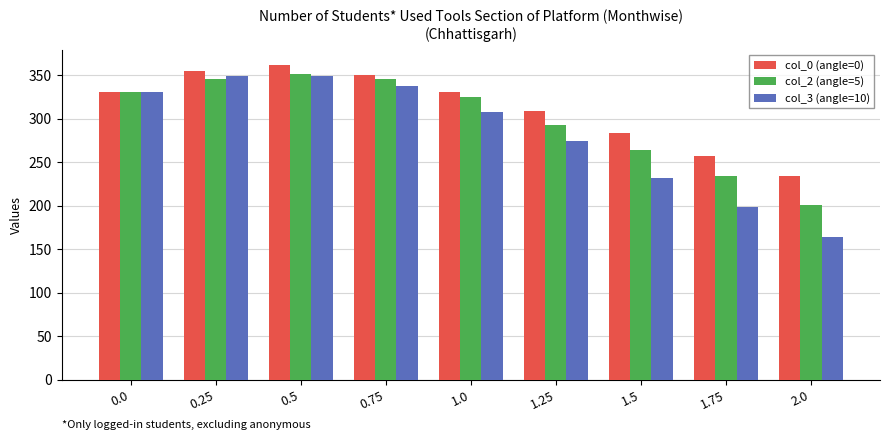

What is the label of the 6th bar from the right?

0.75